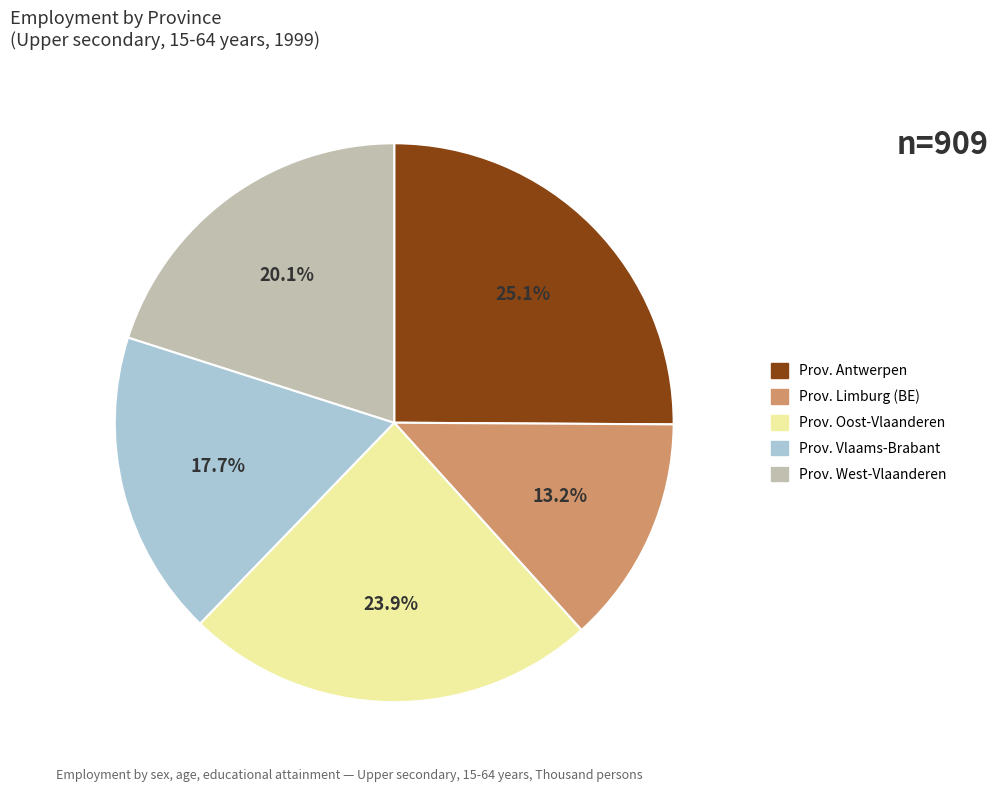

To the nearest percent, what is the combined percentage of Prov. Antwerpen and Prov. Vlaams-Brabant?

43%